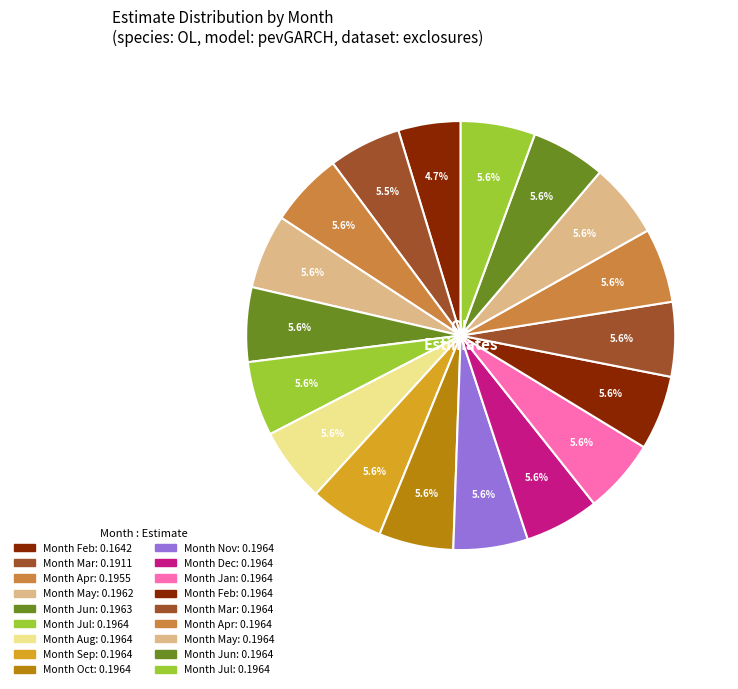

Count the number of slices in the pie.

18